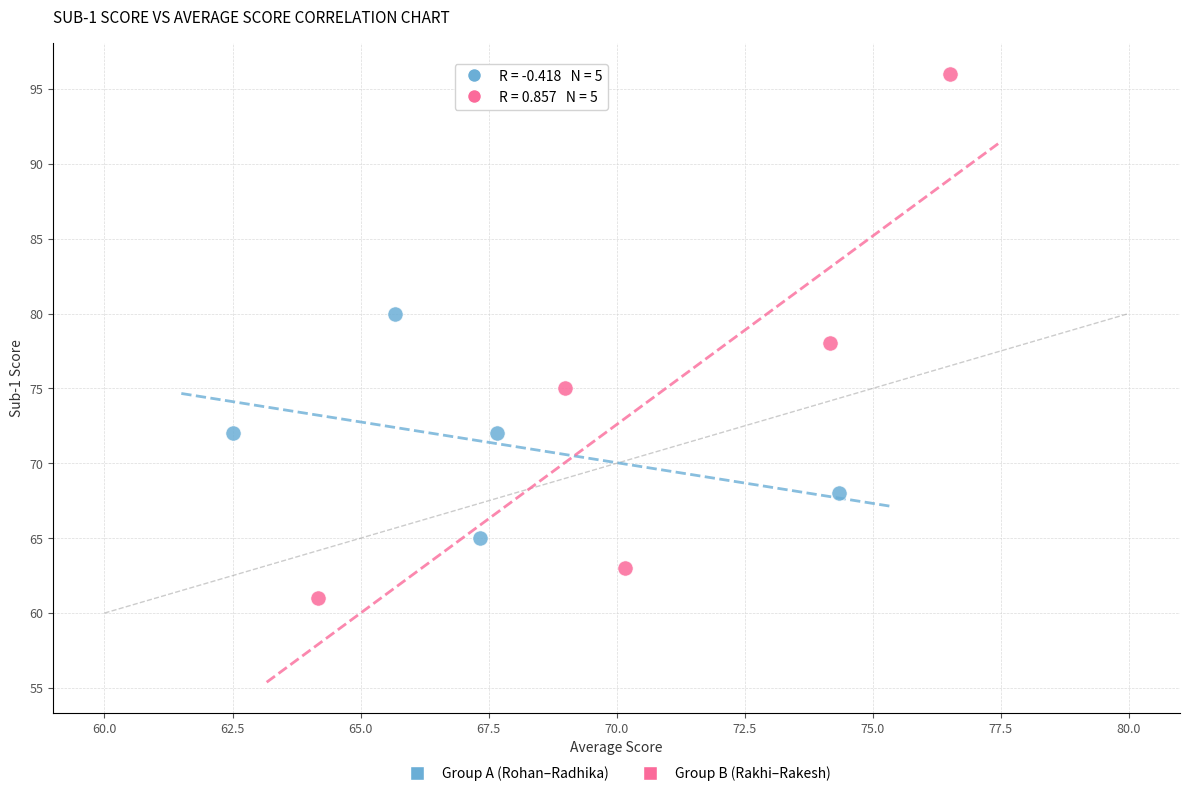

Which series contains the lowest Y value?

Group B (Rakhi–Rakesh)